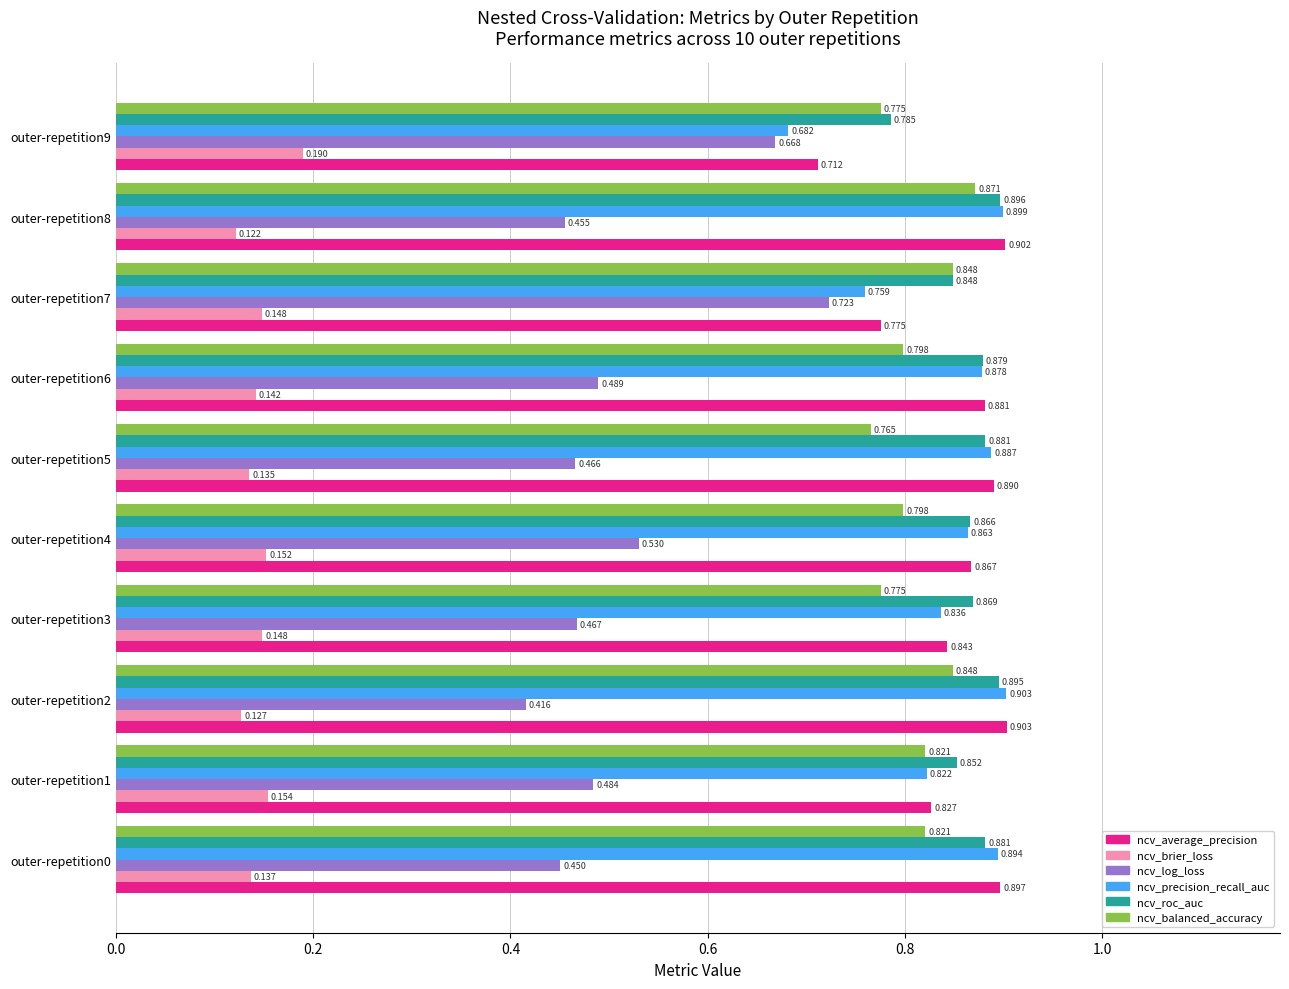

Which series has the largest total across all categories?

ncv_roc_auc